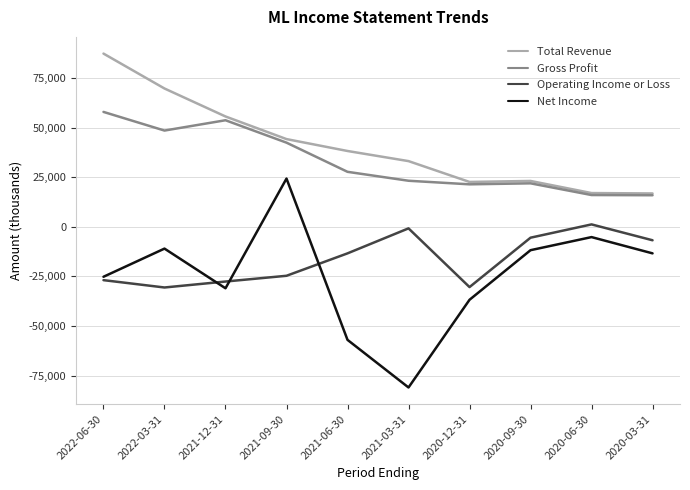

Which category has the lowest value in the Net Income series?

2021-03-31